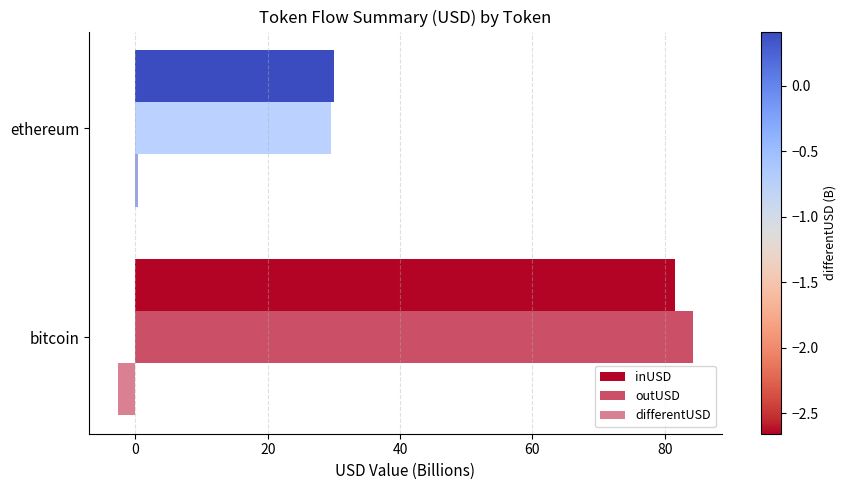

What is the average value of the inUSD series?

55.8